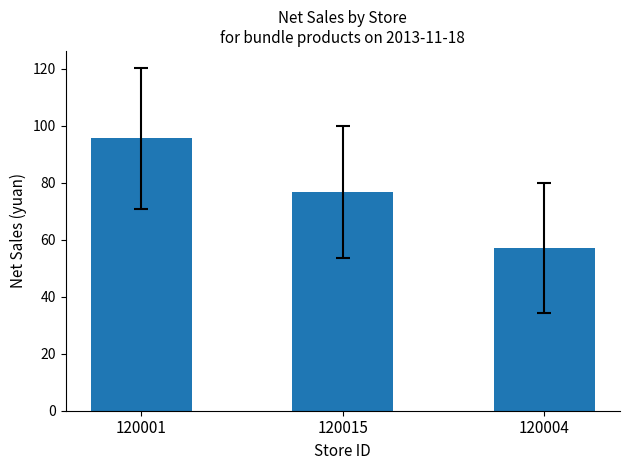

How many values exceed 76?

2